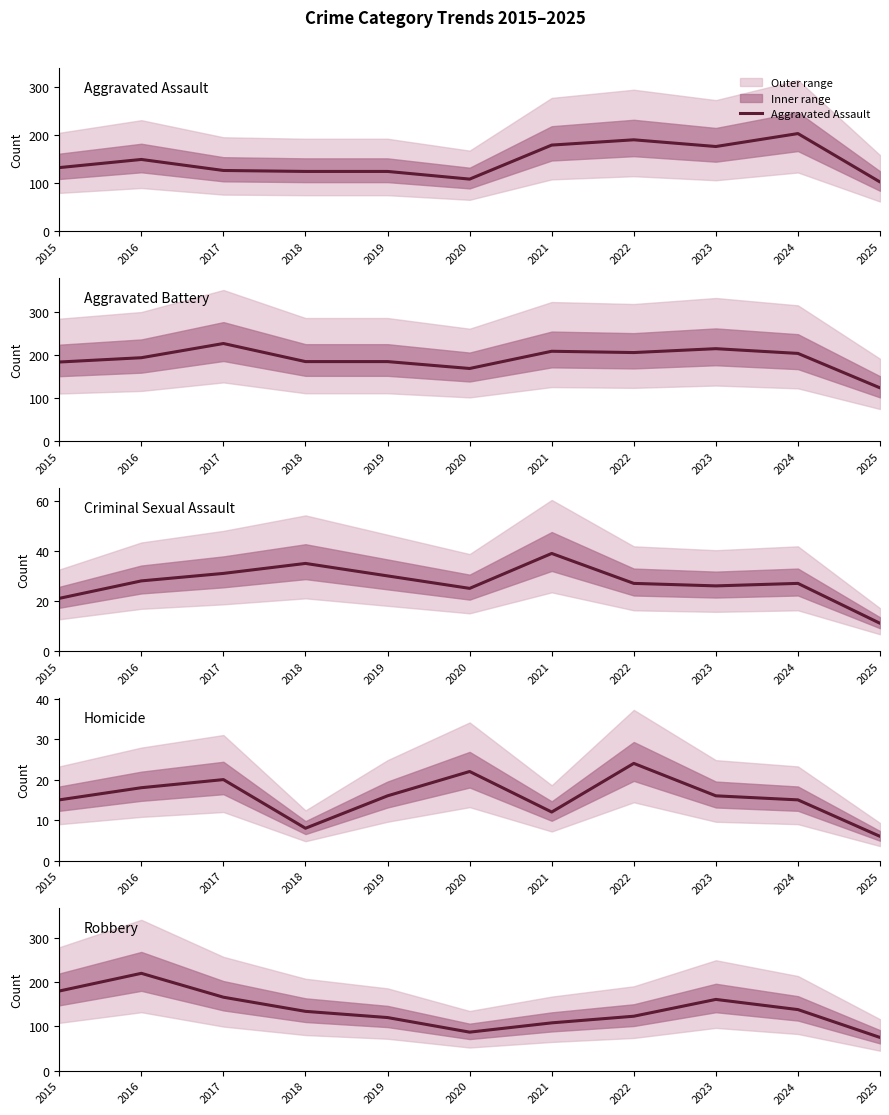

What value does the Homicide series have at 2015, to the nearest 10?

20